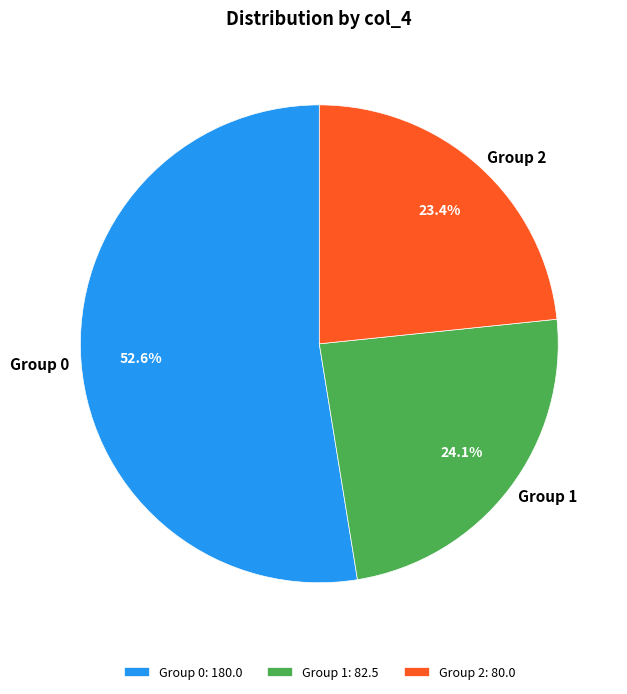

Combined, do Group 1 and Group 0 account for over 50%?

Yes